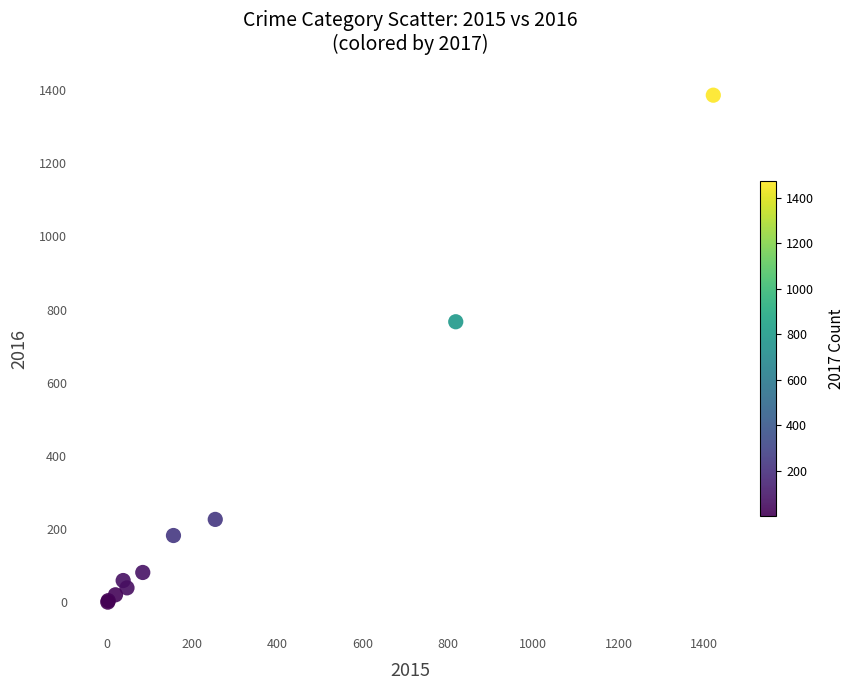

What Y value in the scatter plot is closest to 693?

767